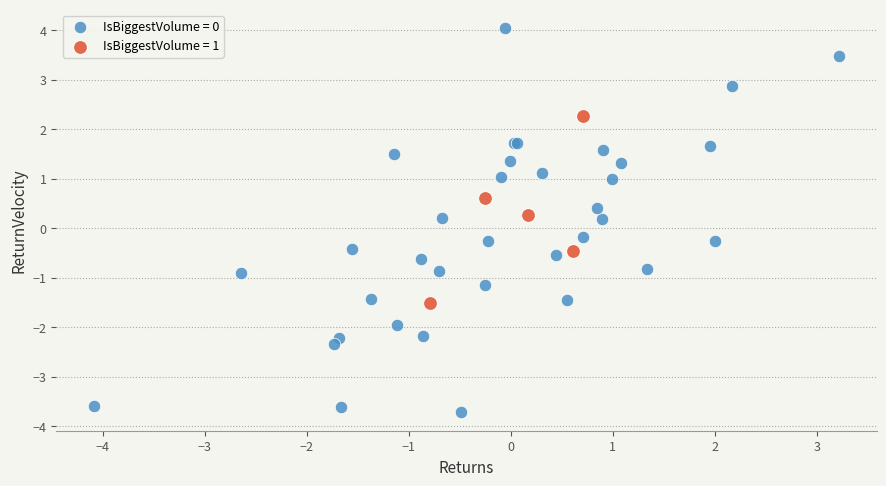

Which series reaches the minimum Y coordinate?

IsBiggestVolume = 0